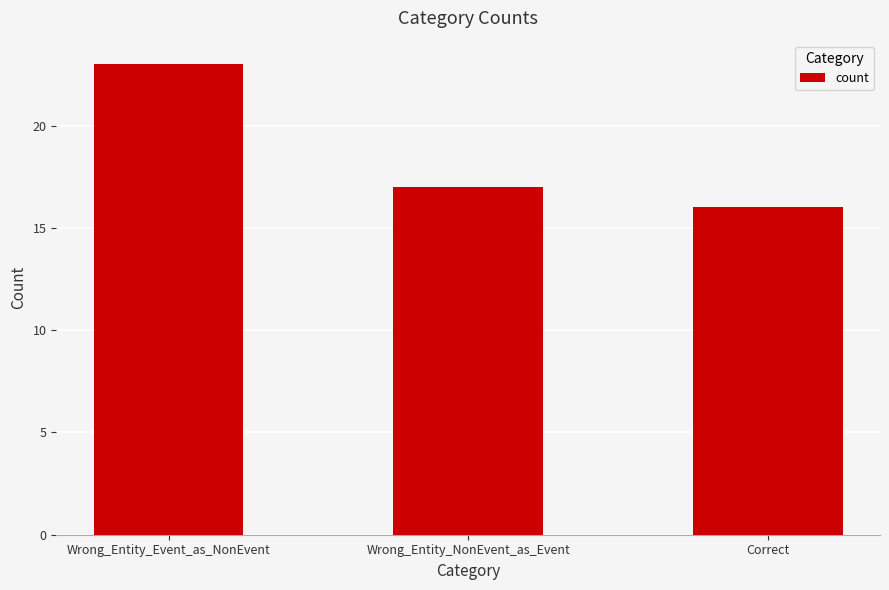

True or false: the data shows 17 at Wrong_Entity_NonEvent_as_Event.

True